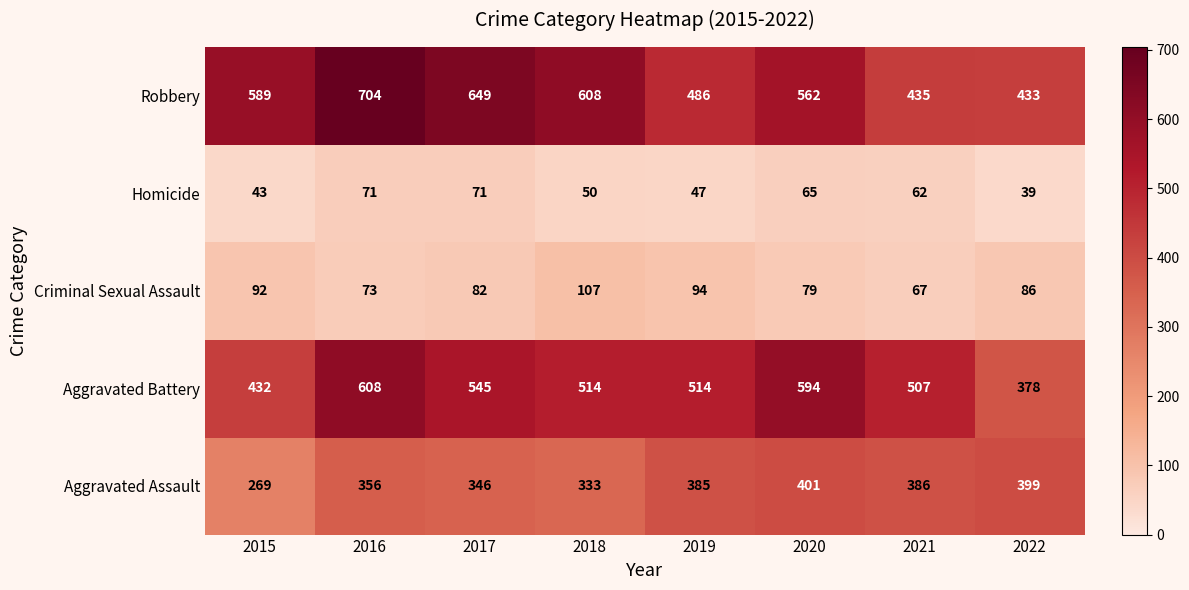

At how many categories does at least one series exceed 272?

8